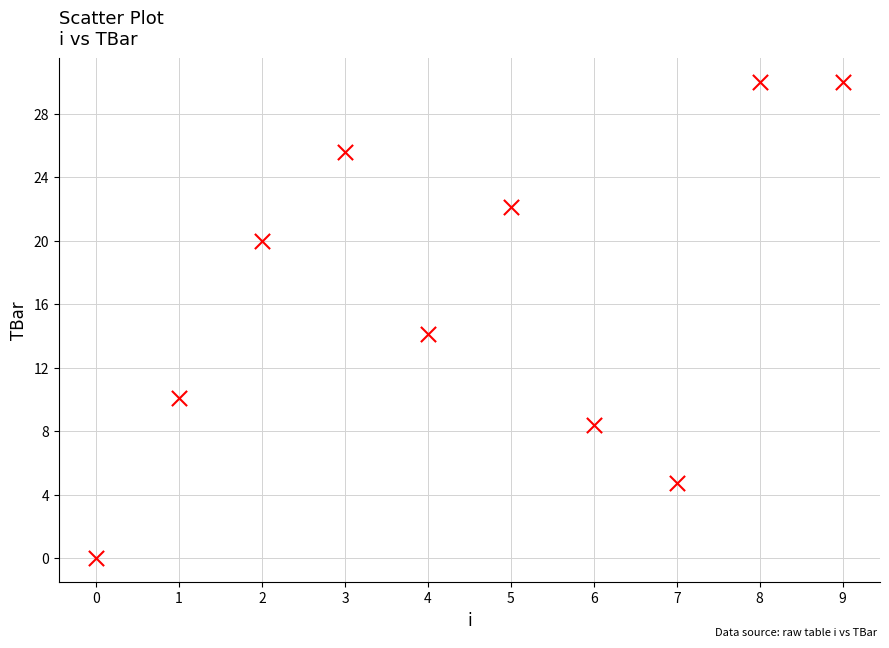

What Y value in the scatter plot is closest to 15?

14.1